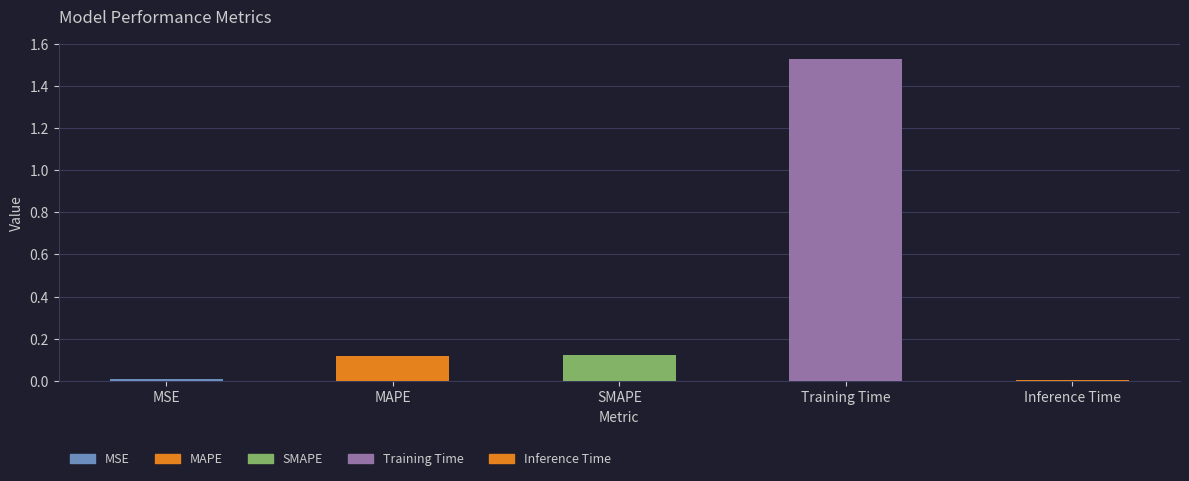

Does the chart contain any negative values?

No